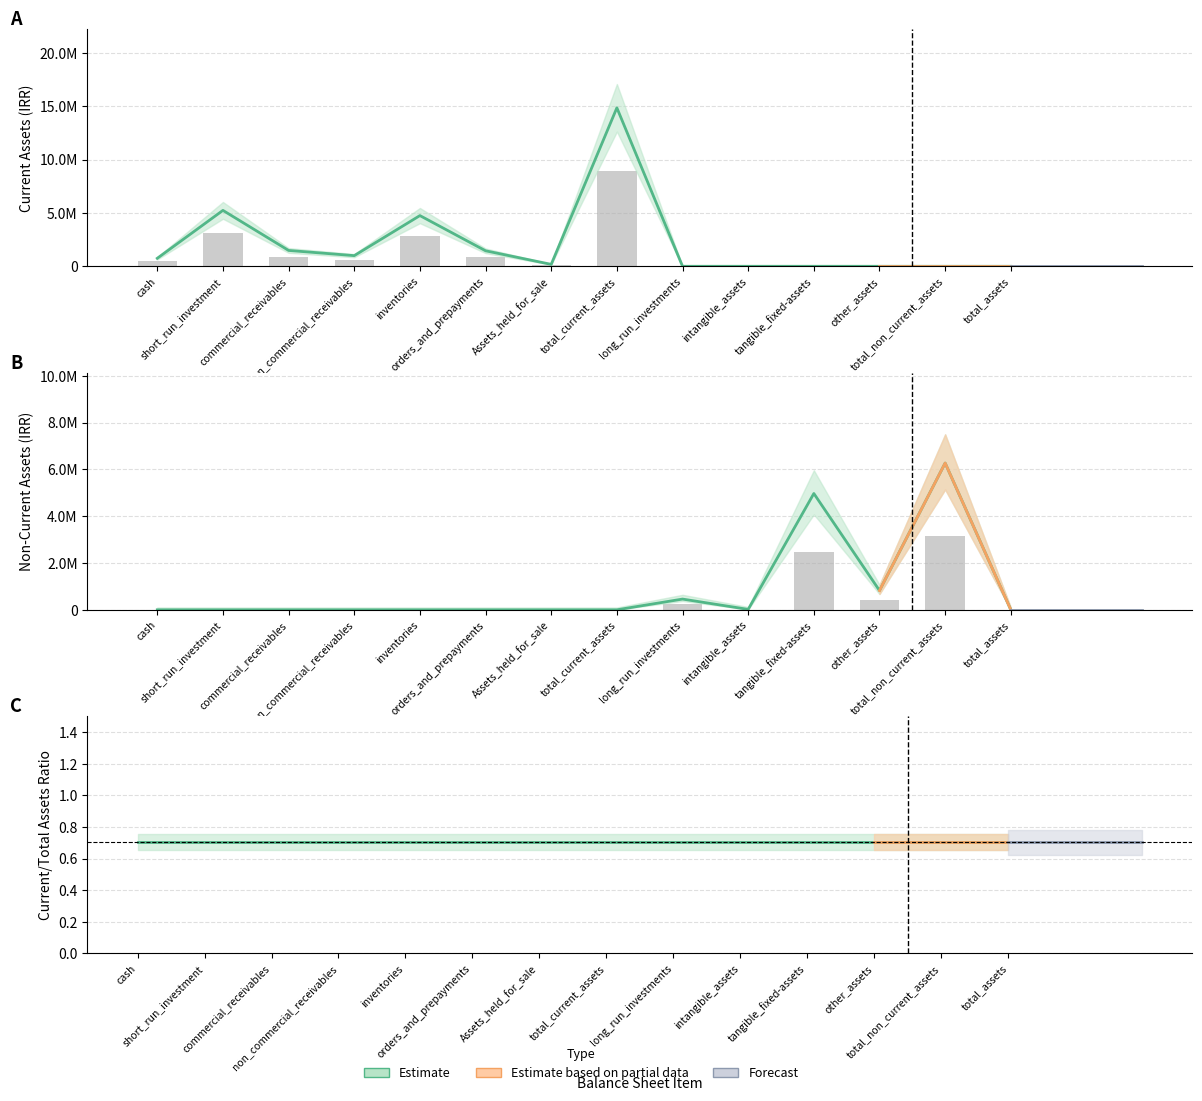

How many categories are shown in the chart?

14